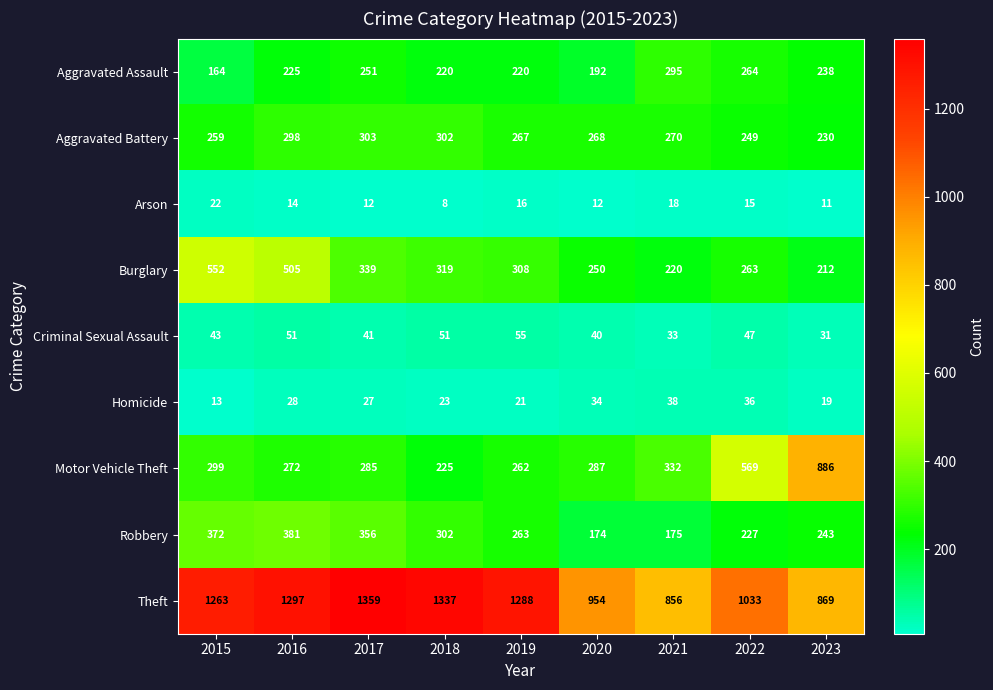

Which series changed the most between 2019 and 2023?

Motor Vehicle Theft